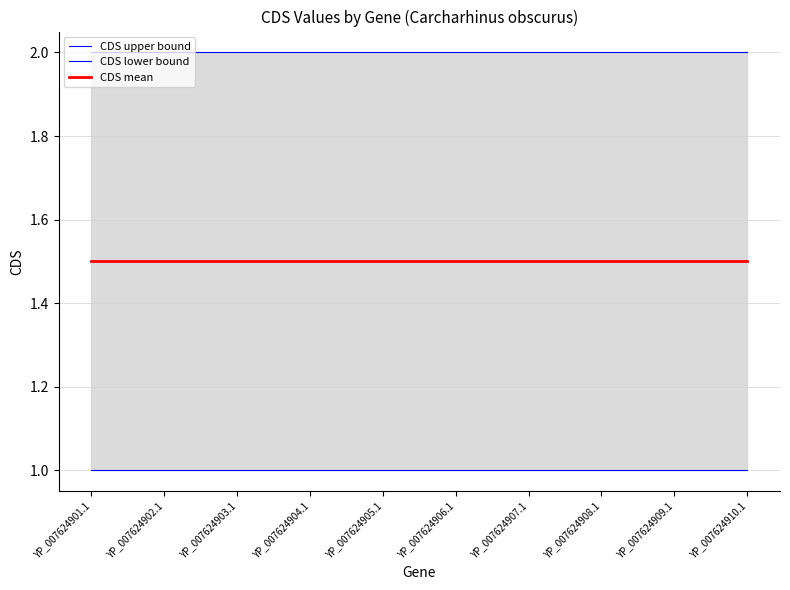

List the series in order of their overall mean, lowest first.

CDS lower bound, CDS mean, CDS upper bound